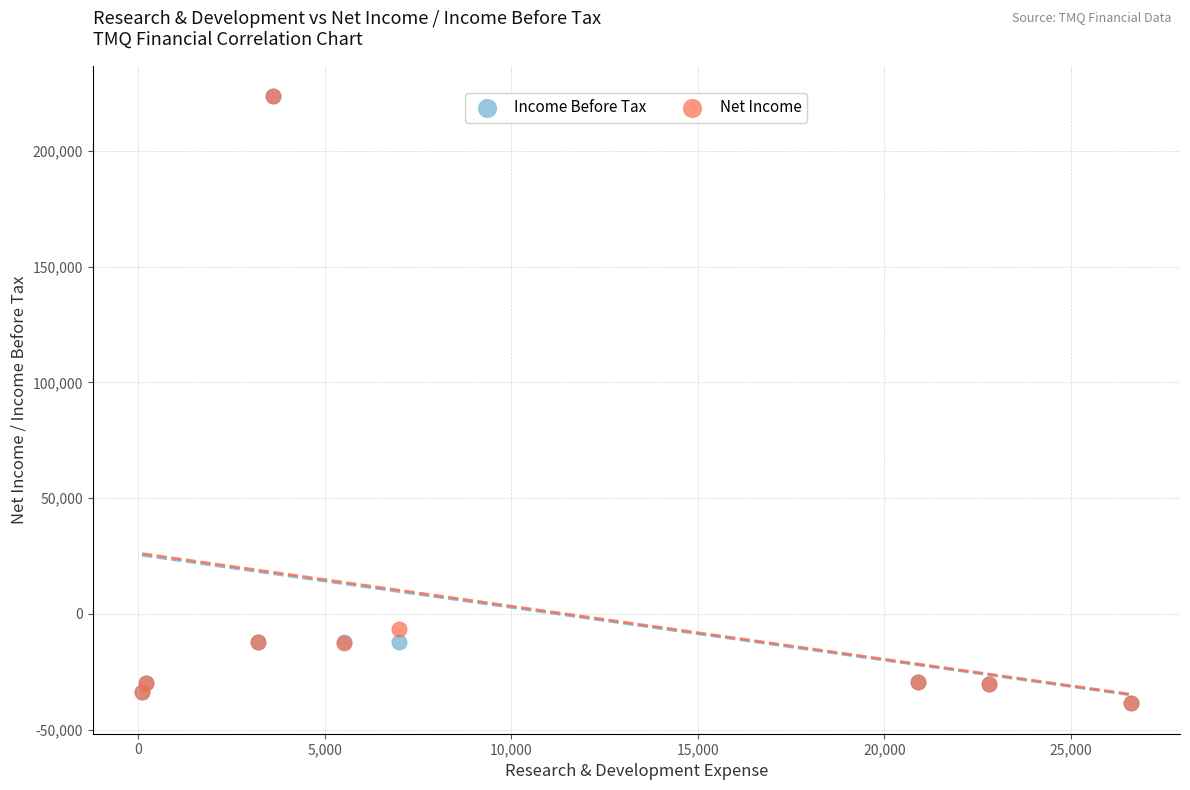

Across all series, what Y value is closest to 92550?

-6700